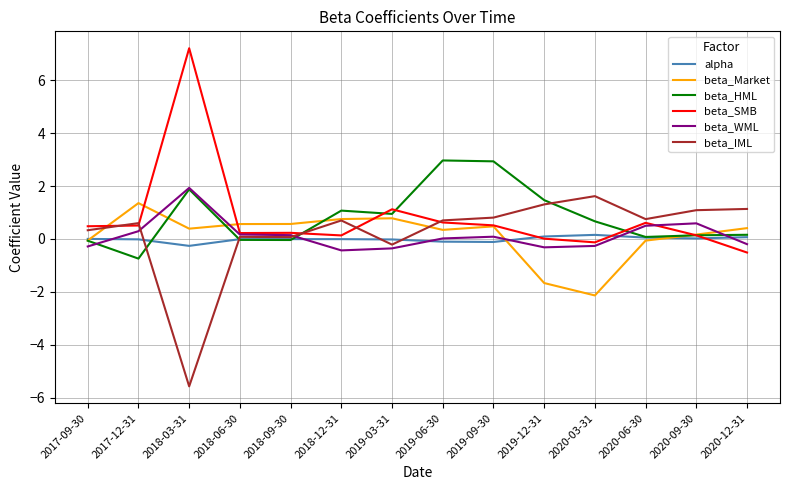

The alpha series shows -0.3 at 2018-03-31. True or false?

True